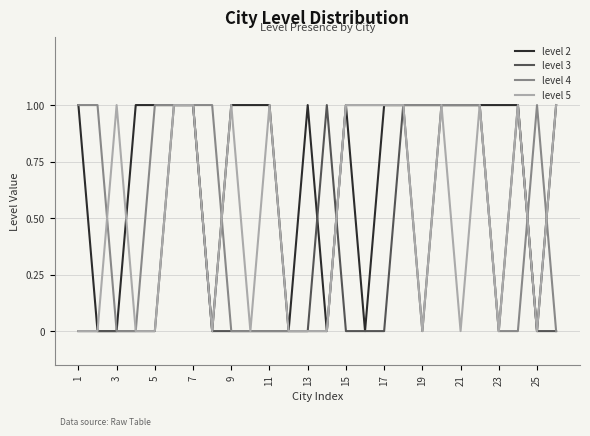

Which series has the largest total across all categories?

level 2